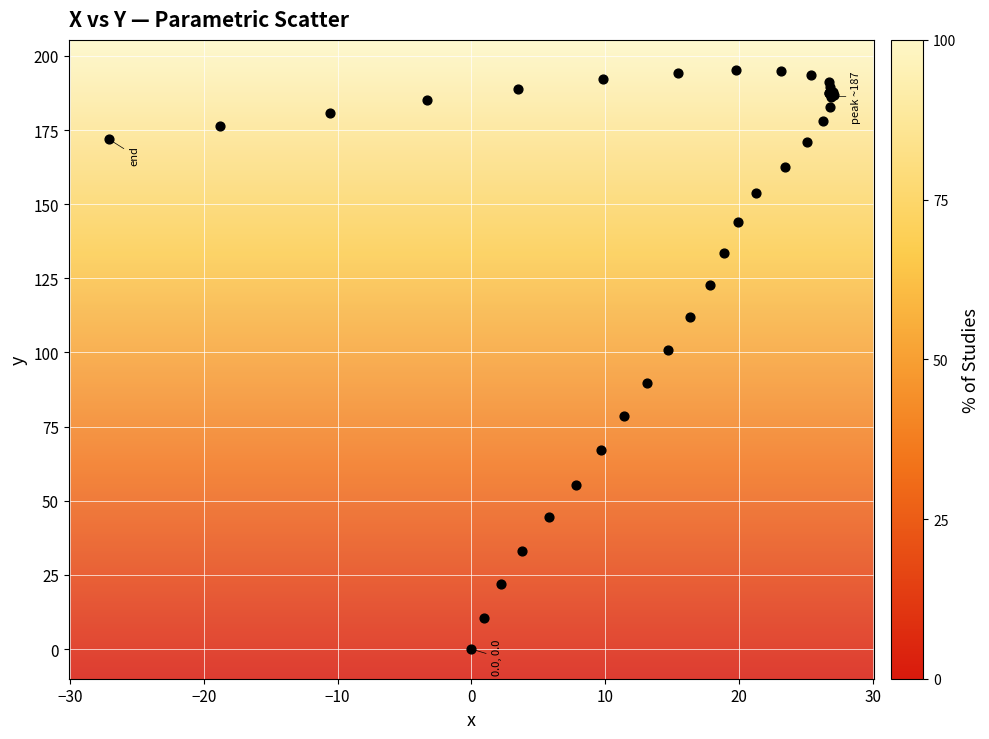

What Y value in the scatter plot is closest to 97?

100.8